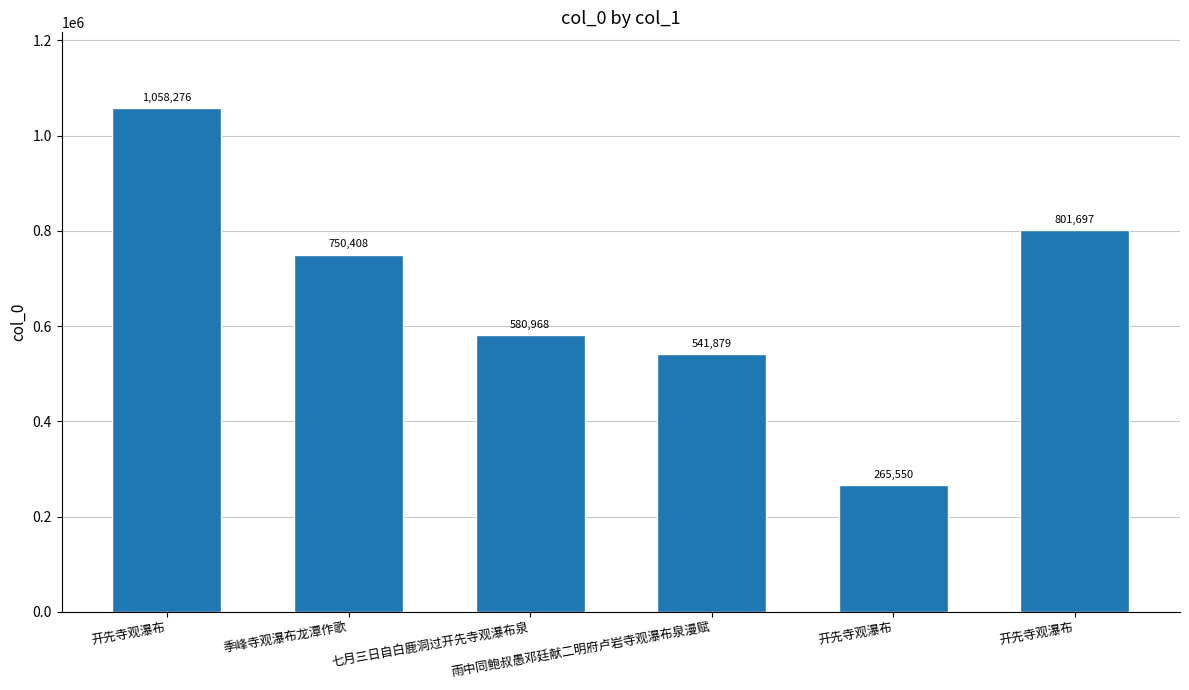

How many distinct data groups are displayed?

1